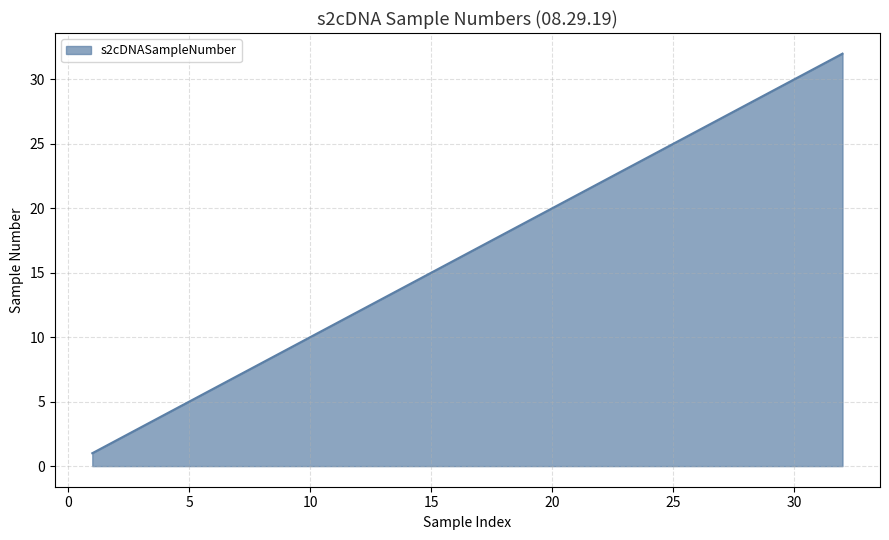

What is the minimum value shown in the chart?

1